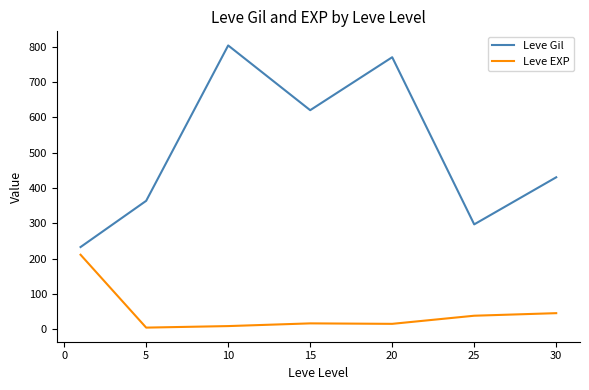

What is the maximum value for Leve EXP?

210.7